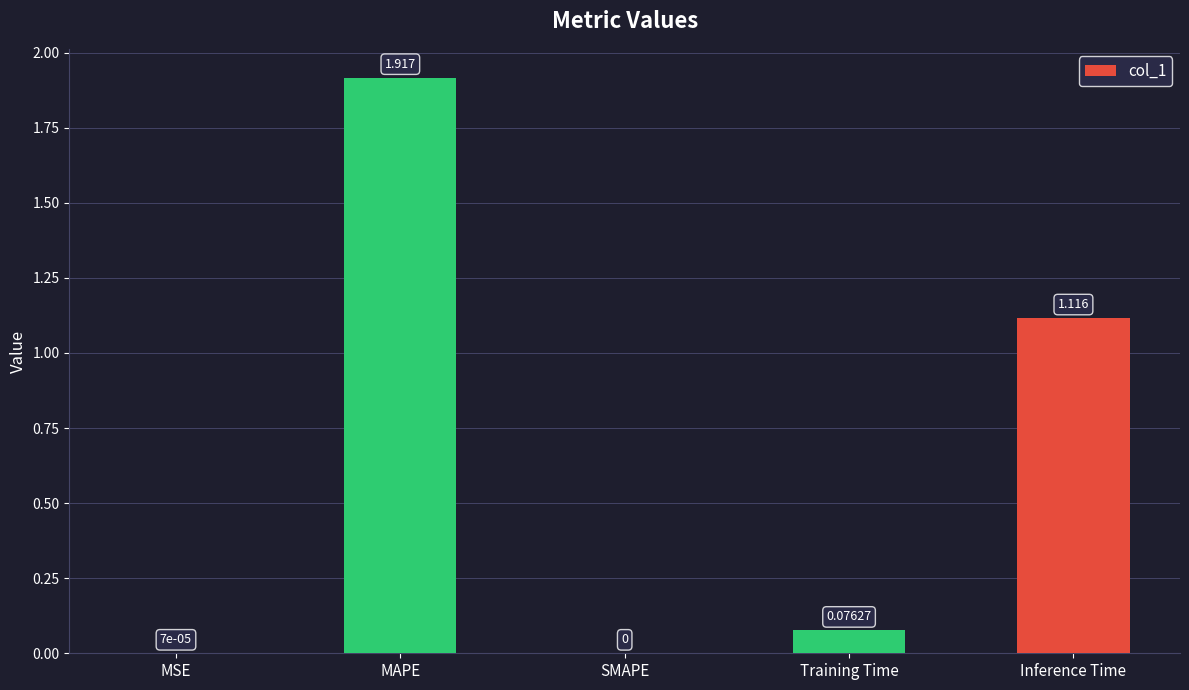

Are the bars grouped side by side (vs. stacked)?

No